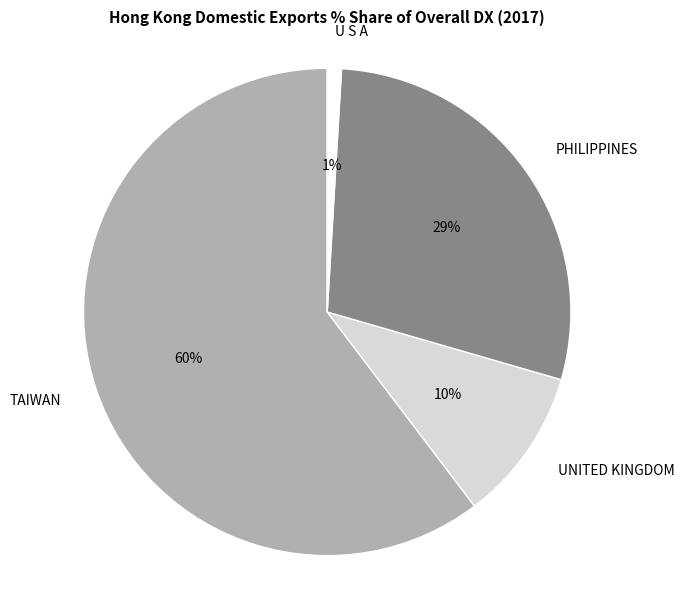

Between PHILIPPINES and UNITED KINGDOM, which is larger?

PHILIPPINES